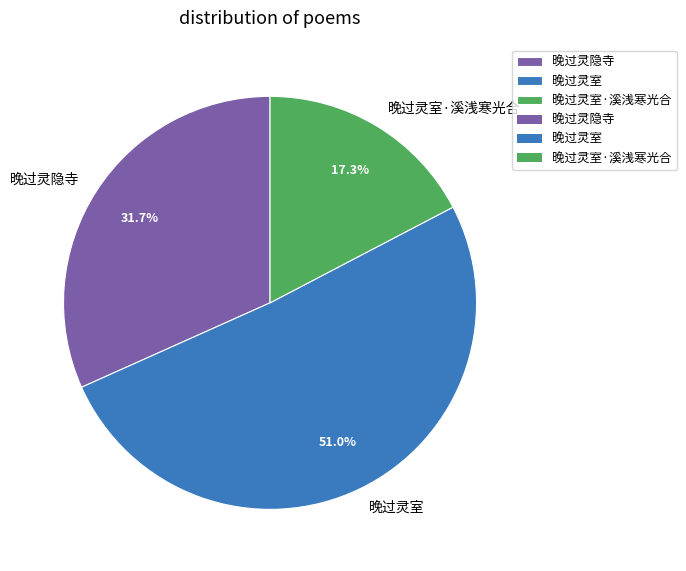

Count the number of slices in the pie.

3